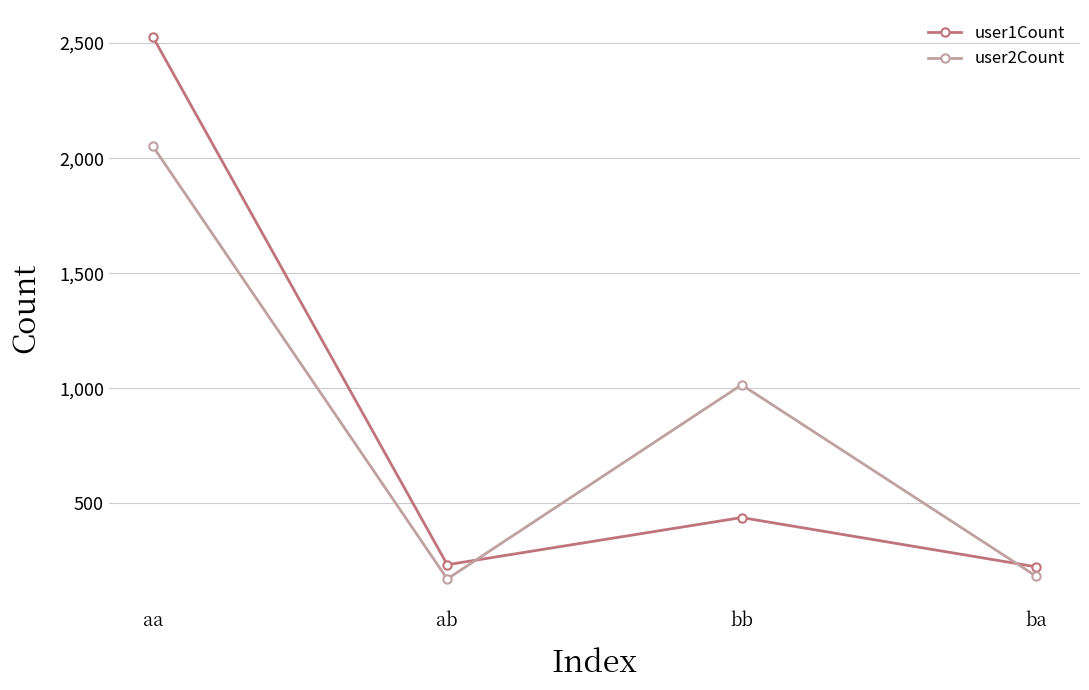

Which label corresponds to the largest value in the chart?

aa